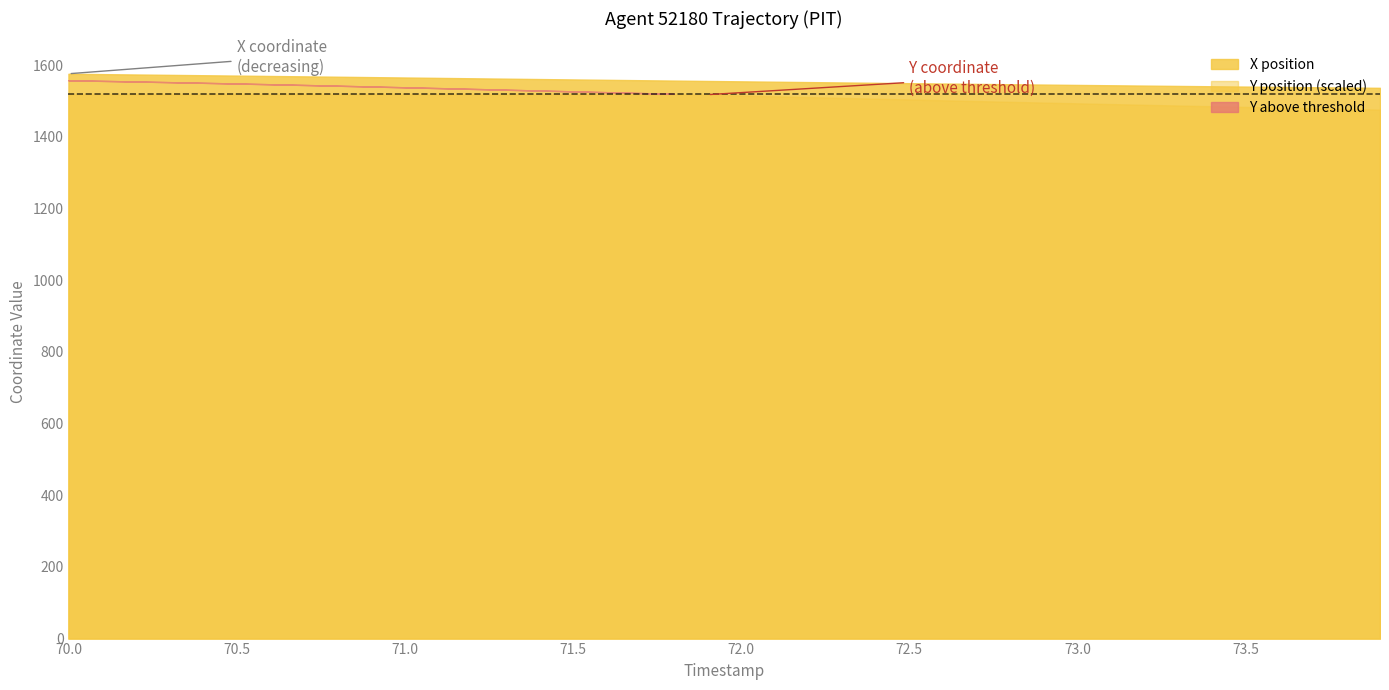

Which series has the largest range (max minus min)?

X